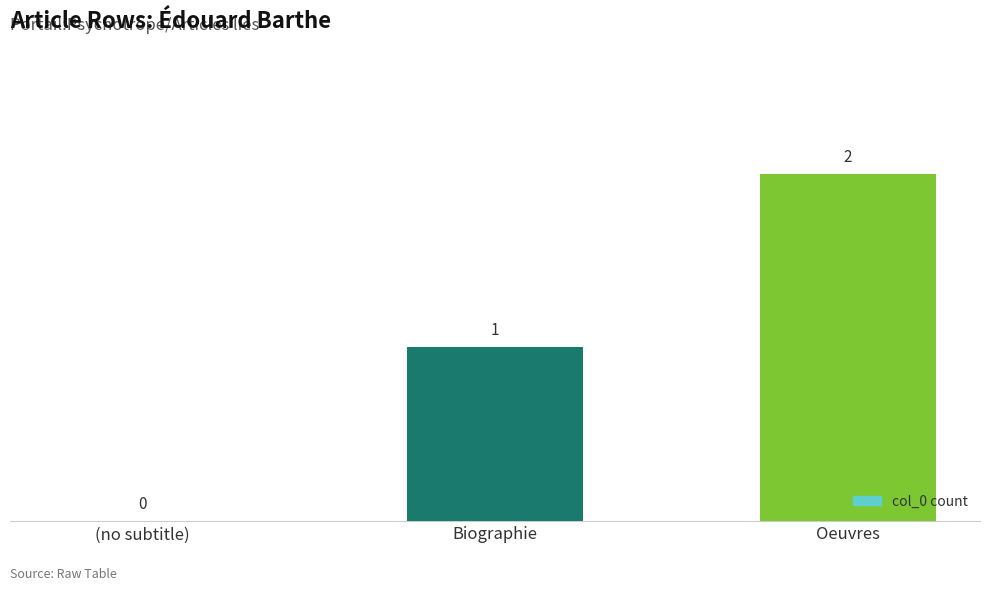

What is the average value?

1